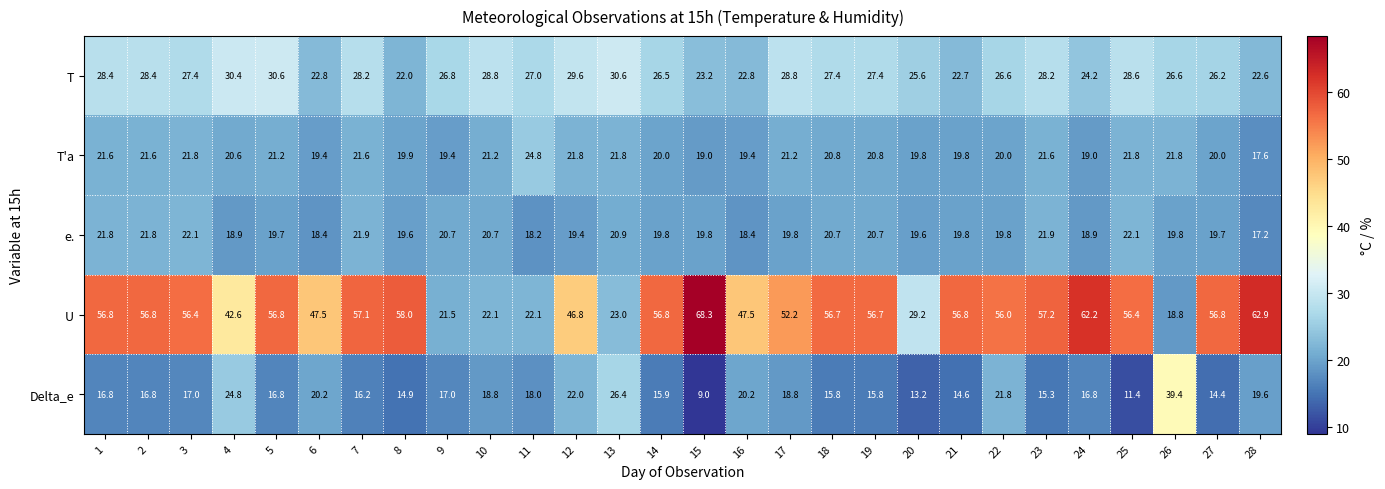

Is it true that e. equals 19.8 at 22?

True